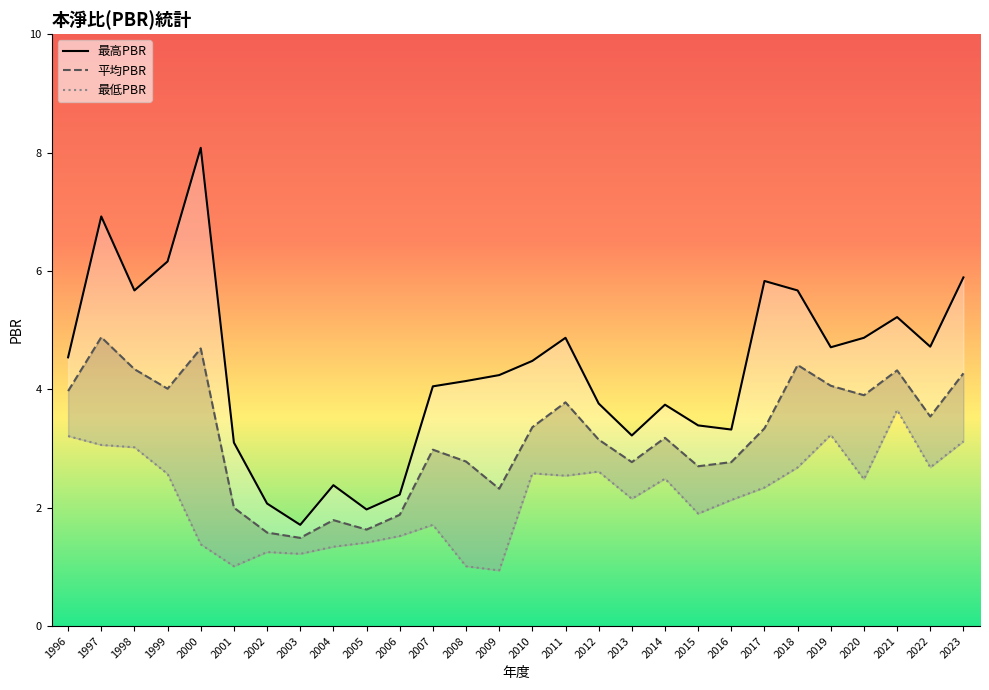

What are all the series names shown in the legend?

最高PBR, 平均PBR, 最低PBR